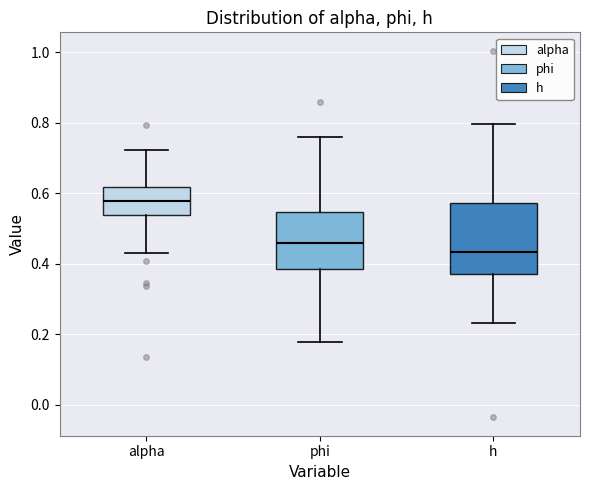

Which box's median line is the lowest?

h